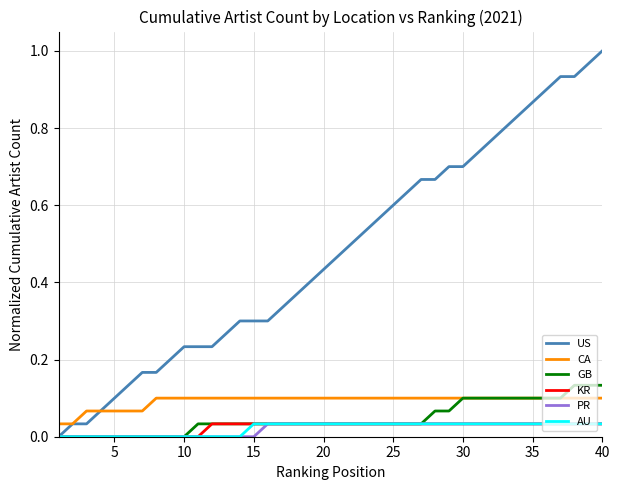

Which series has the largest total across all categories?

US